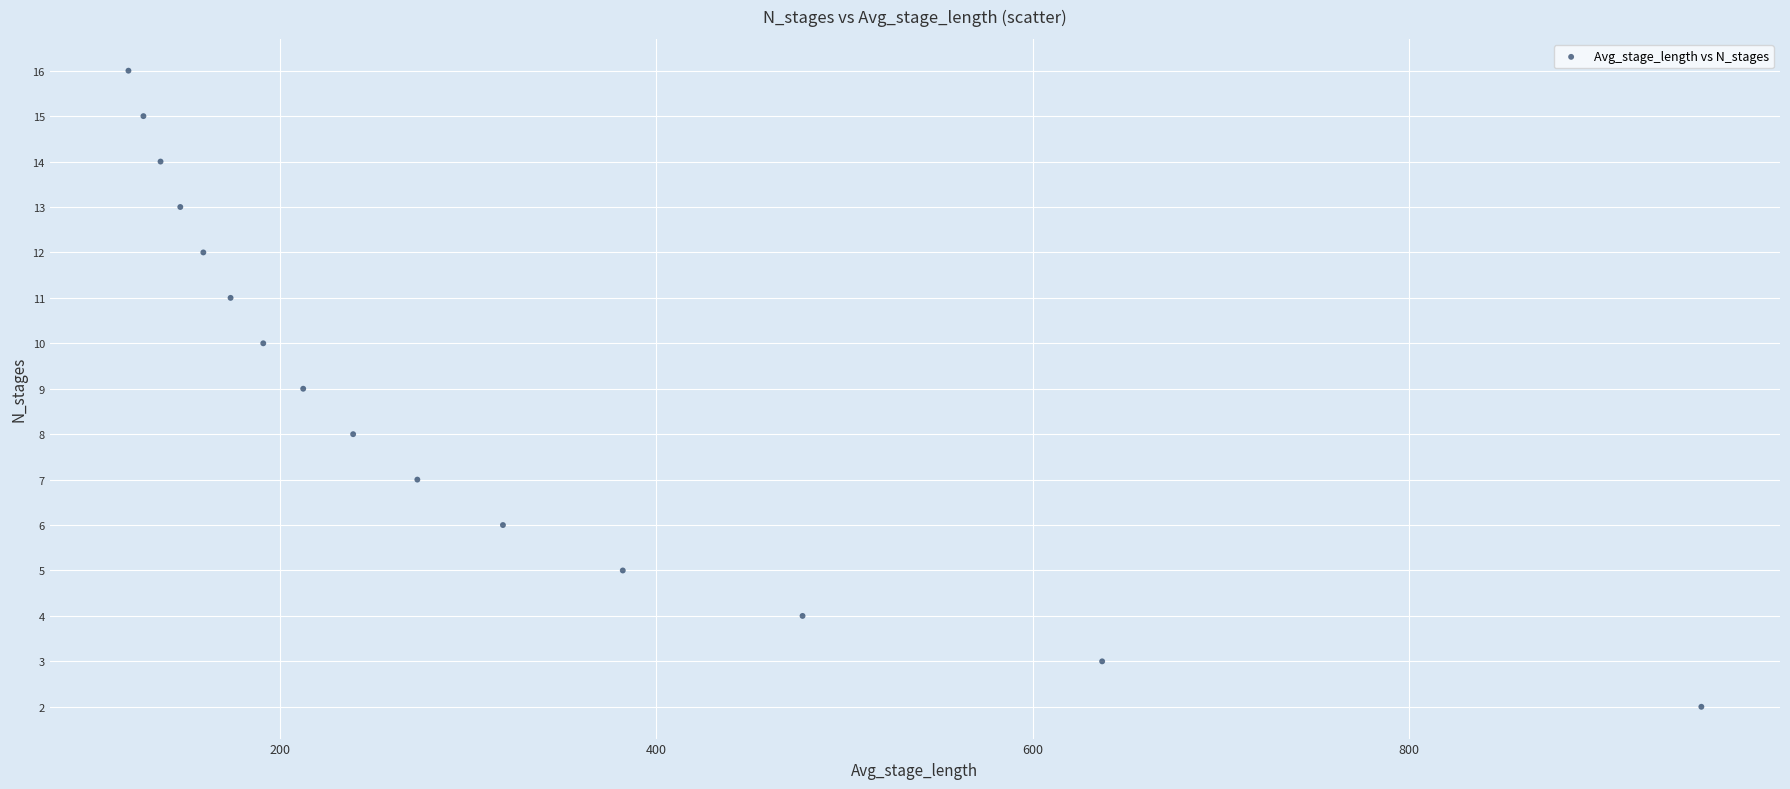

What is the range of Y values (max minus min)?

14